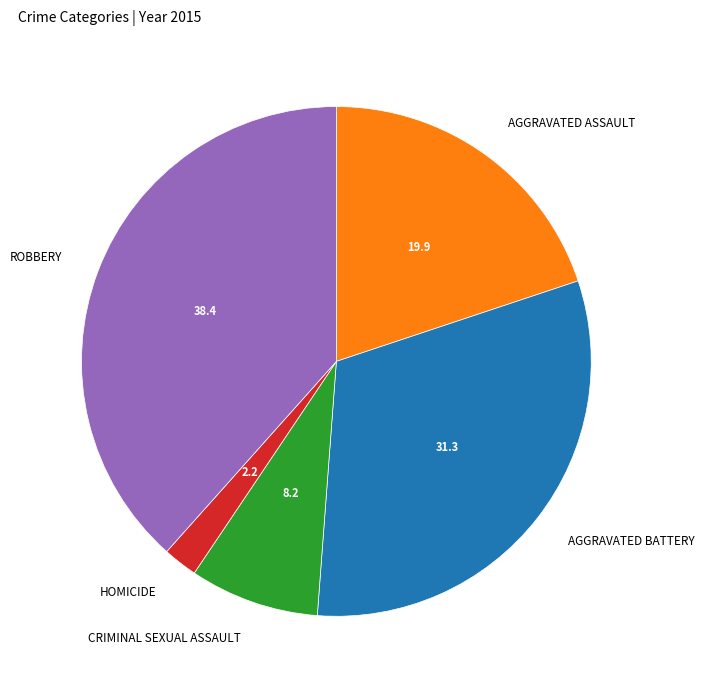

How many segments does this pie chart have?

5